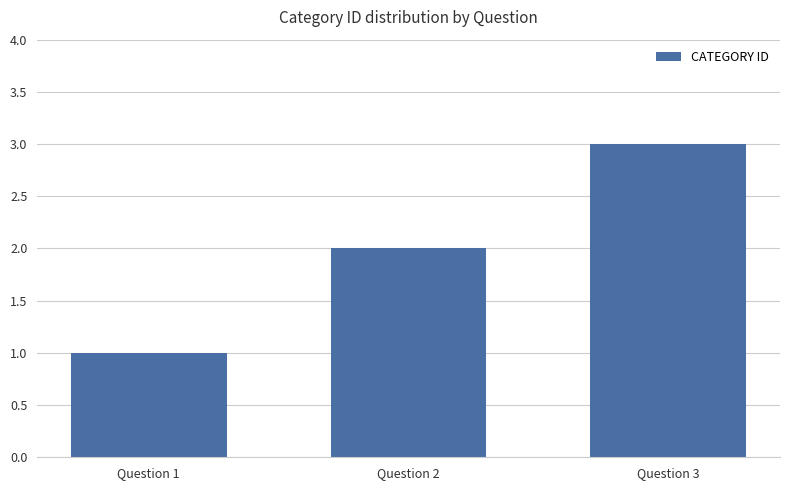

What is the change in value from Question 1 to Question 2?

+1